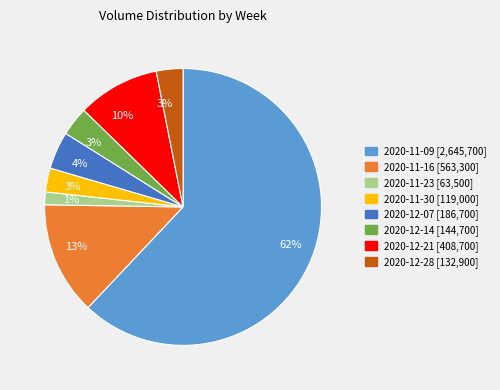

To the nearest percent, what is the average slice percentage?

12%